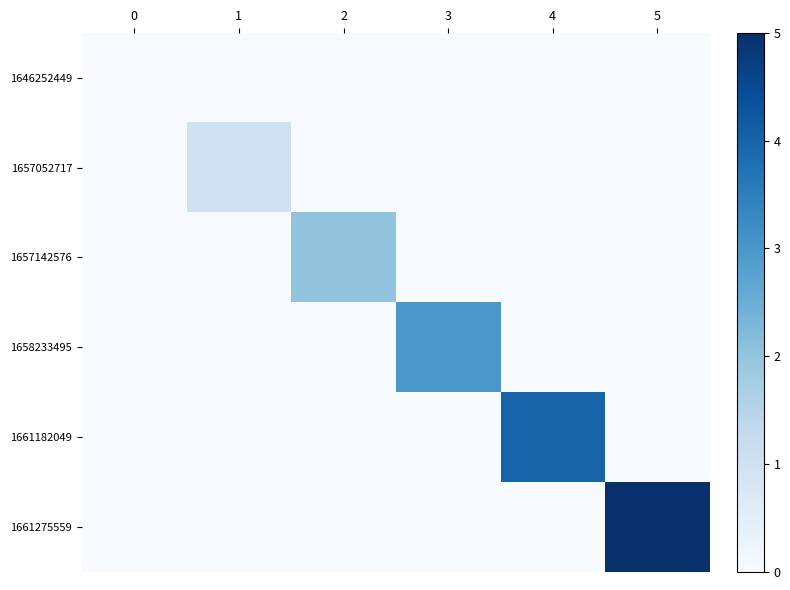

The value of 1646252449 at 5 is 0. True or false?

True